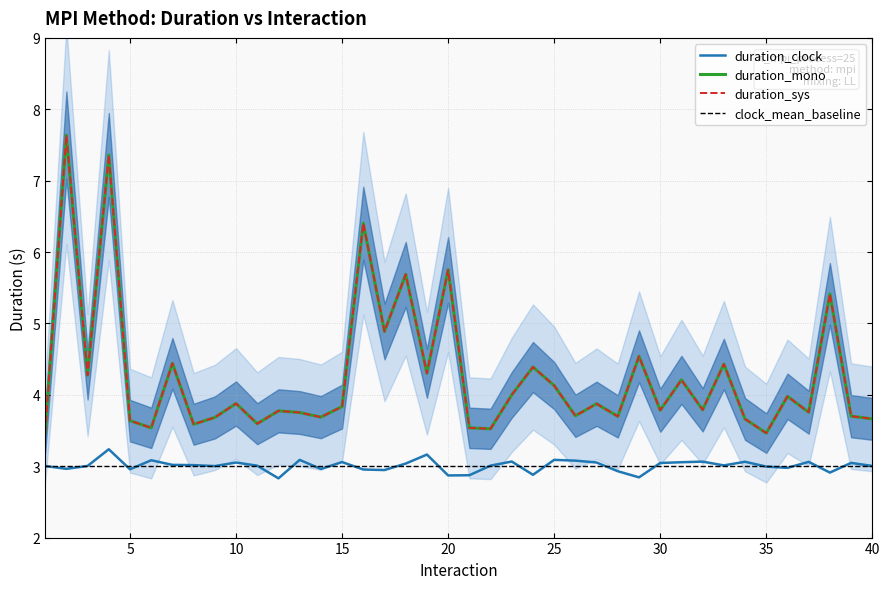

True or false: duration_sys has a value of 7.6 at 2.

True